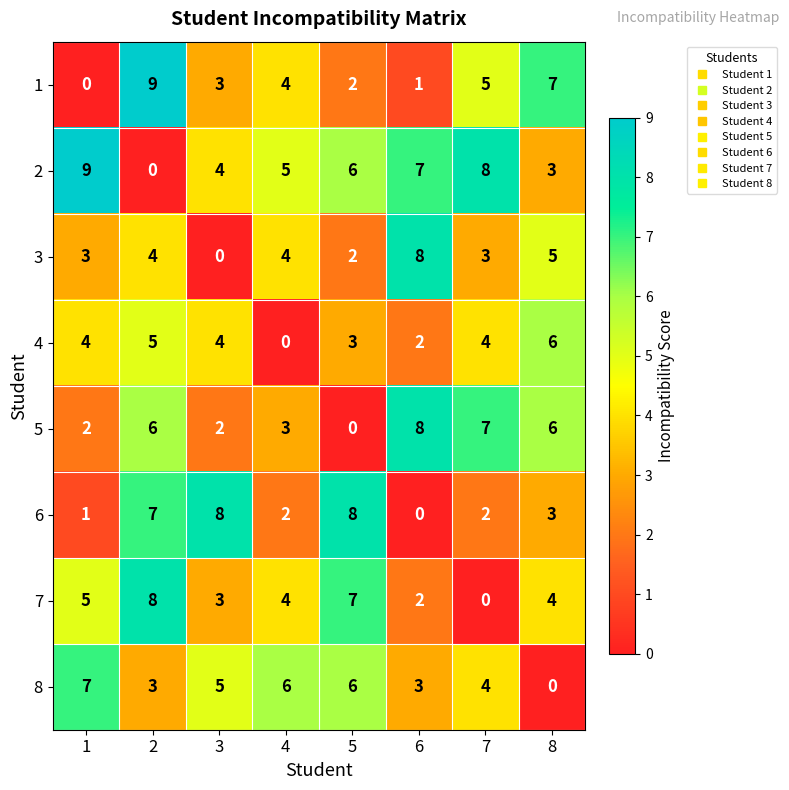

The value of 1 at 8 is 7. True or false?

True